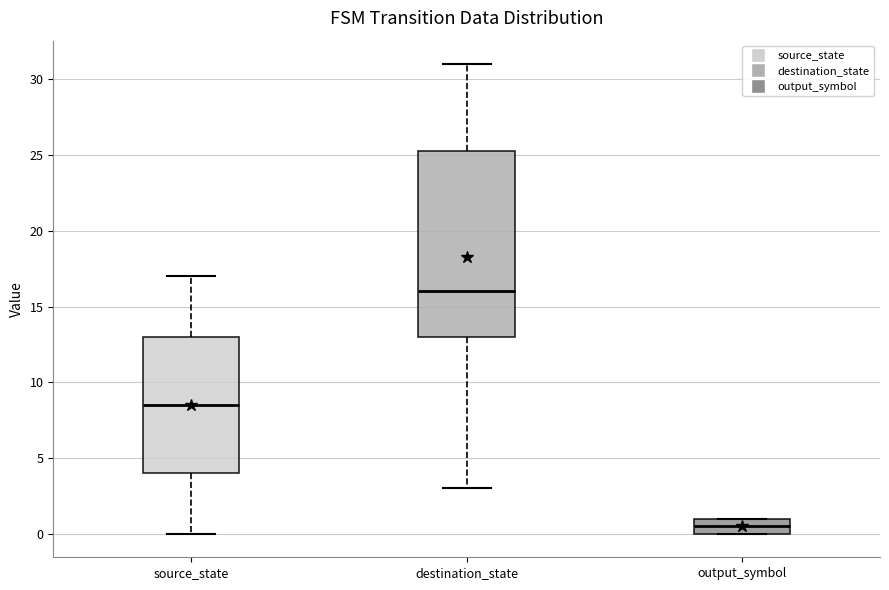

Reading left to right, read every box against the y-axis: the position of its median line, the range the box covers, and the ends of its whiskers. The values are not printed on the chart, so give them approximately, as read against the axis.

source_state: median 8.5, box 4.0 to 13.0, whiskers 0.0 to 17.0
destination_state: median 16.0, box 13.0 to 25.5, whiskers 3.0 to 31.0
output_symbol: median 0.5, box 0.0 to 1.0, whiskers 0.0 to 1.0